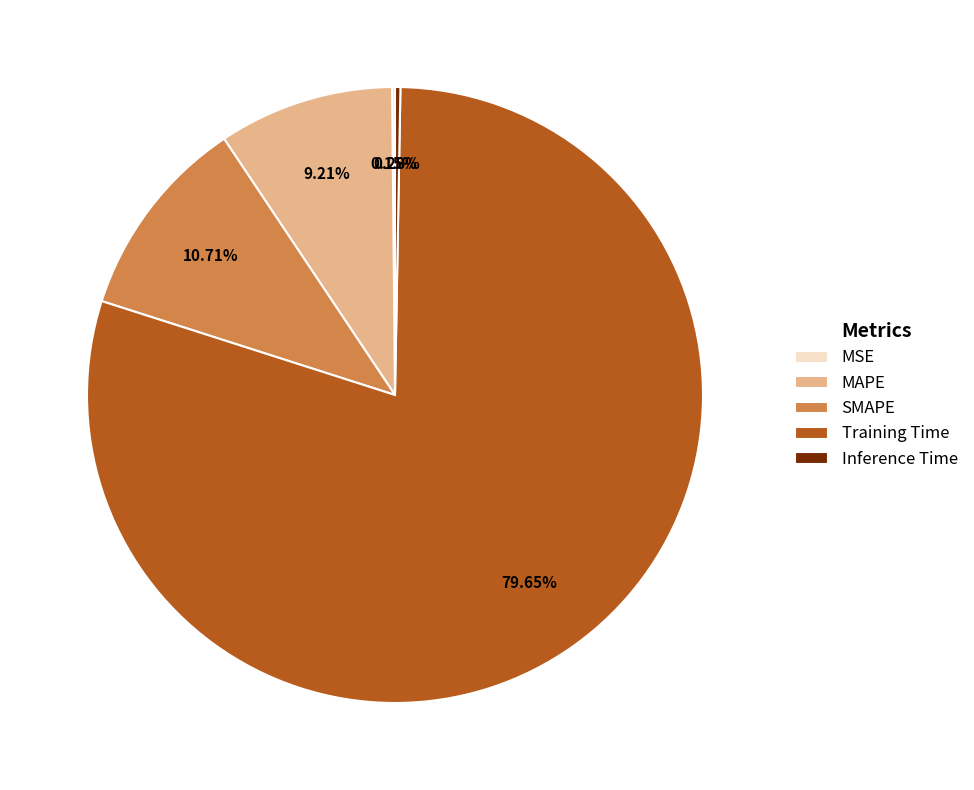

Between MAPE and Inference Time, which is larger?

MAPE